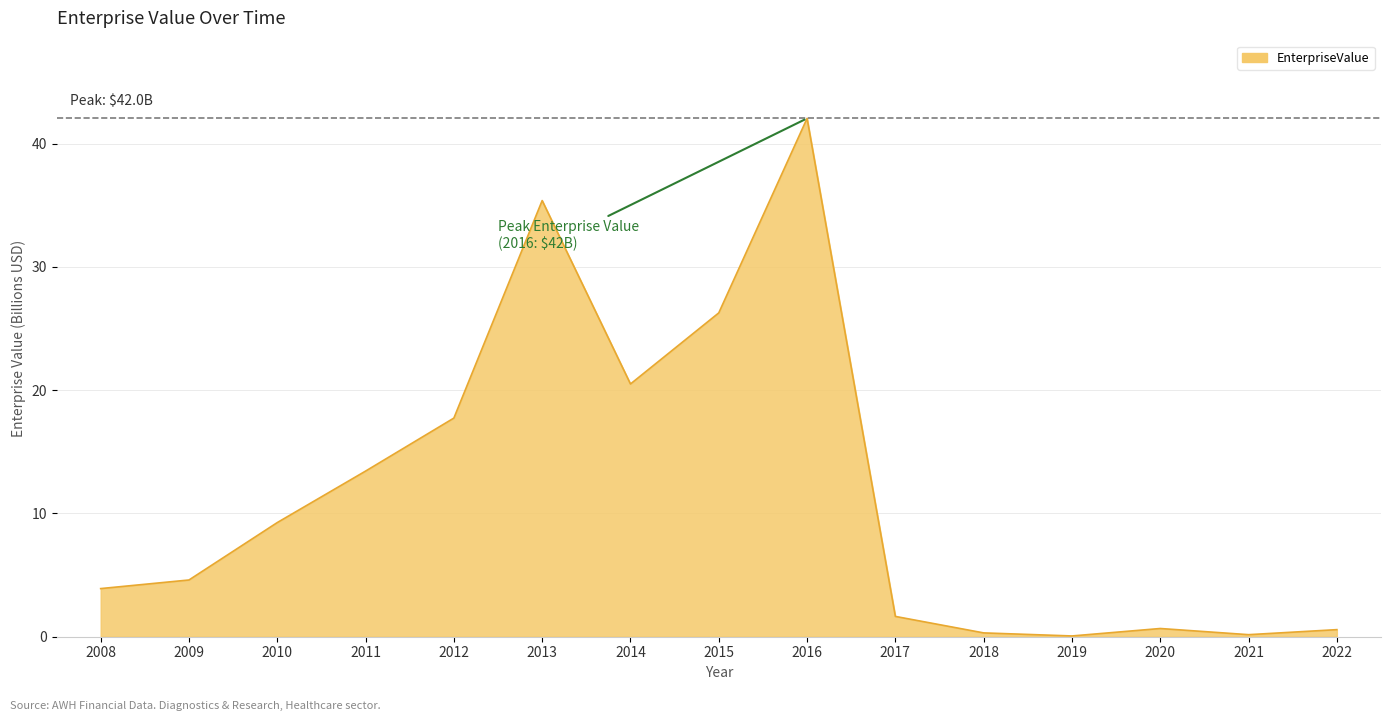

At which label is the value closest to 21?

2014